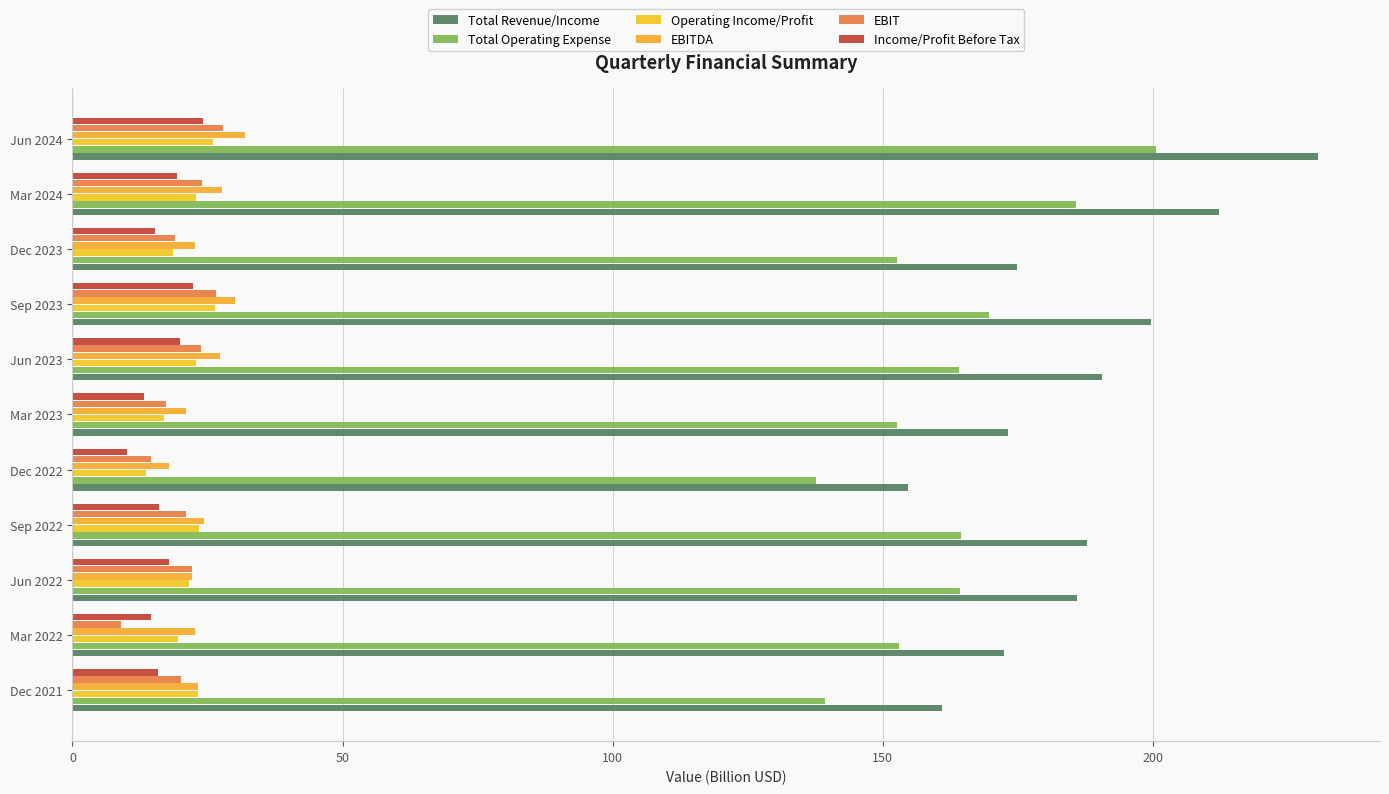

What are all the series names shown in the legend?

Total Revenue/Income, Total Operating Expense, Operating Income/Profit, EBITDA, EBIT, Income/Profit Before Tax